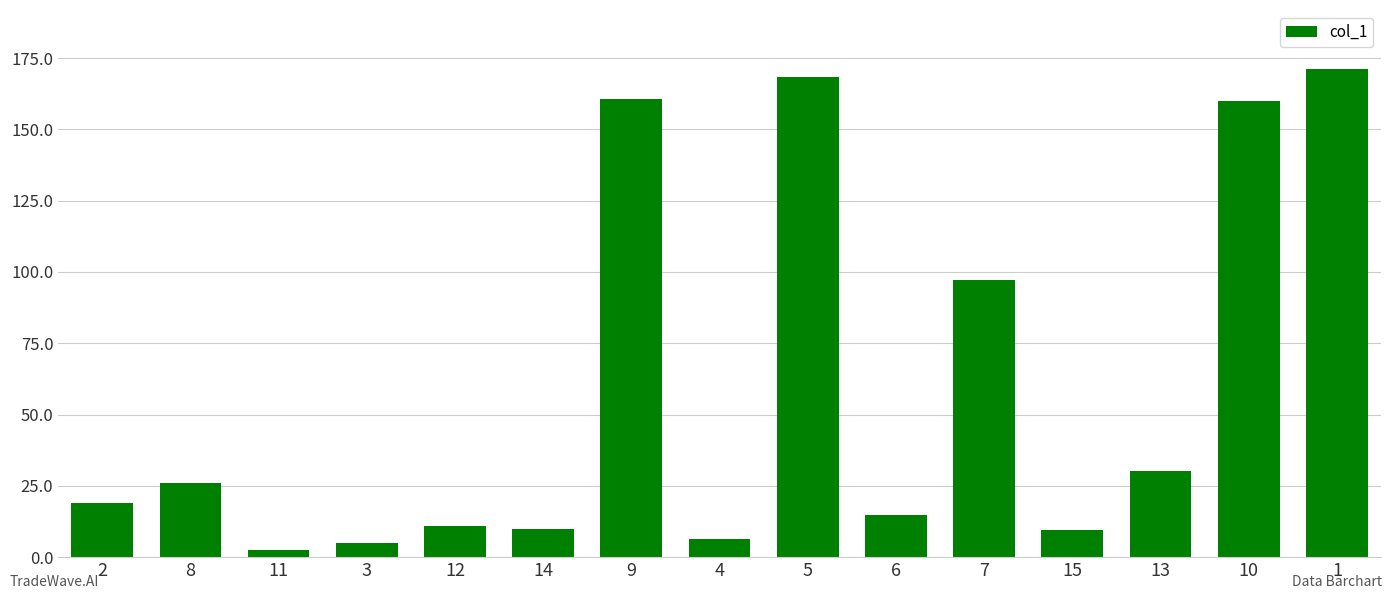

What is the average value?

59.4